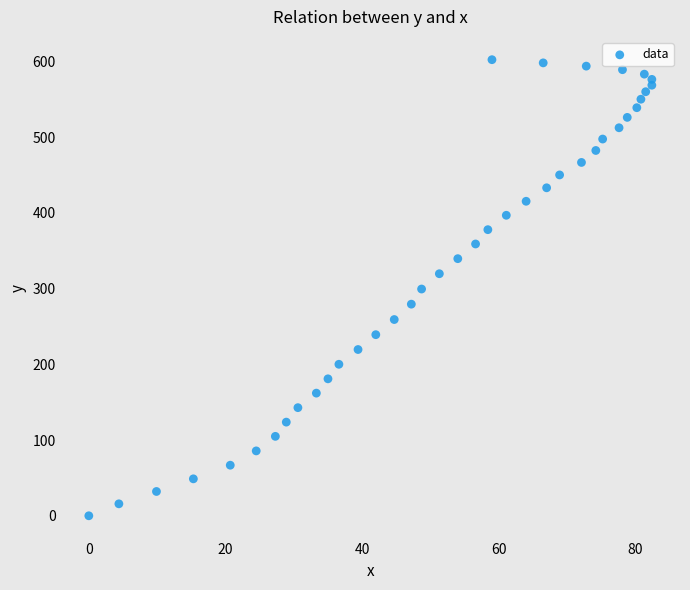

What is the range of Y values (max minus min)?

602.4